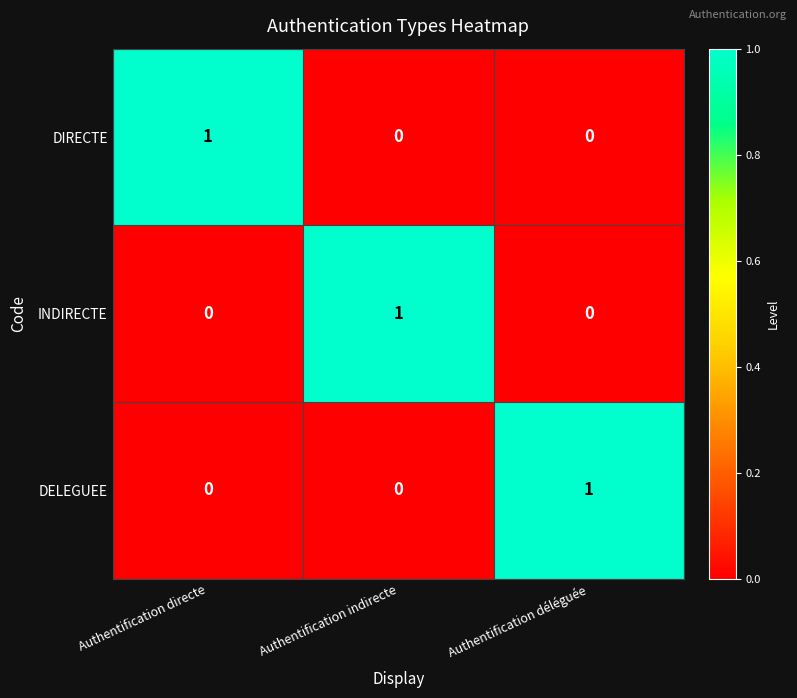

What is the total value across all series at Authentification déléguée?

1